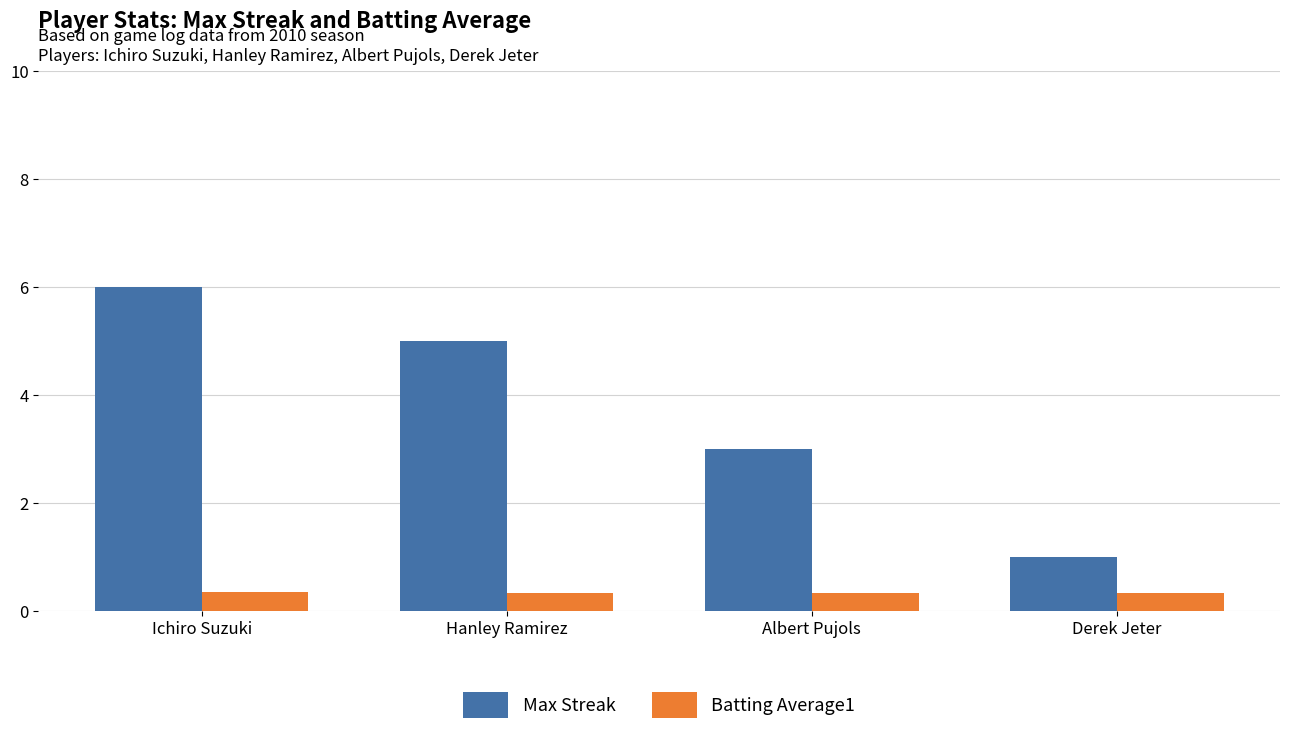

What is the smallest value displayed?

0.3